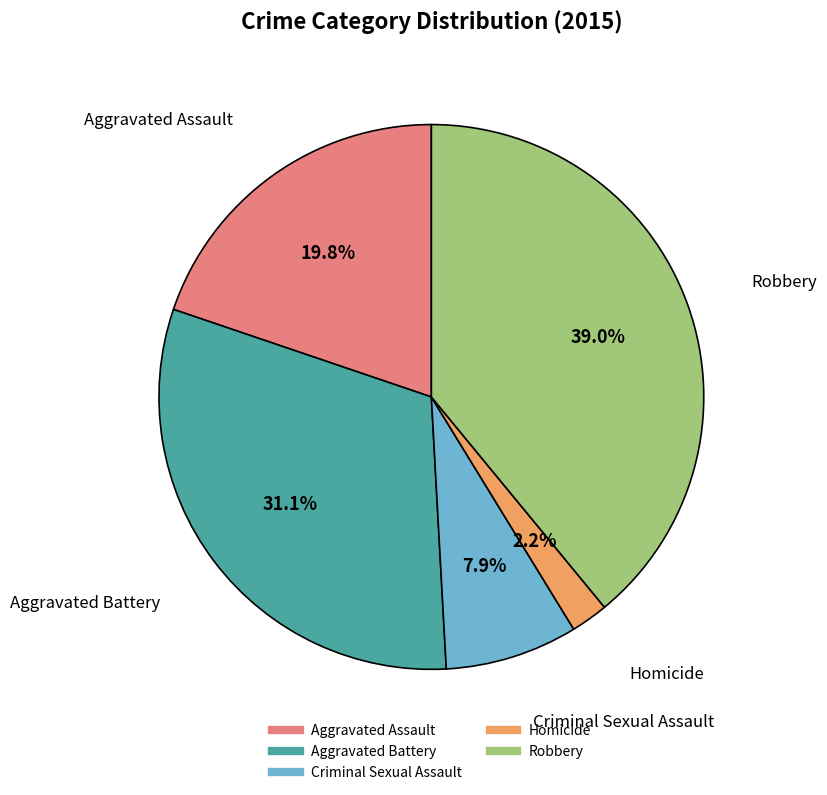

Rank the categories by value from lowest to highest.

Homicide, Criminal Sexual Assault, Aggravated Assault, Aggravated Battery, Robbery